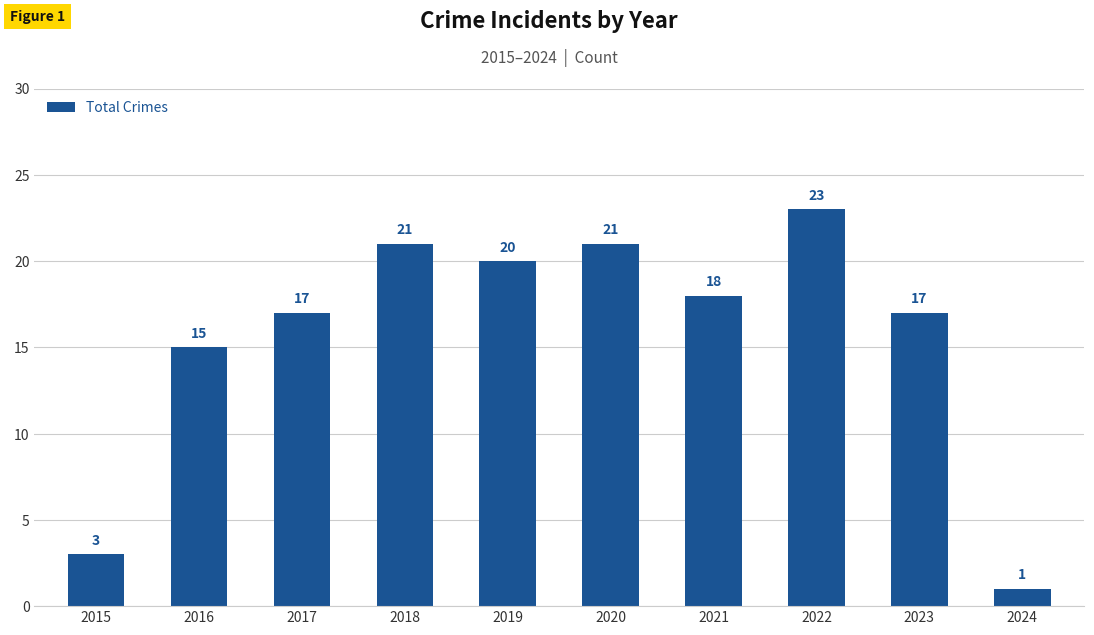

Reading left to right, list all the values displayed in this chart.

2015=3	2016=15	2017=17	2018=21	2019=20	2020=21	2021=18	2022=23	2023=17	2024=1